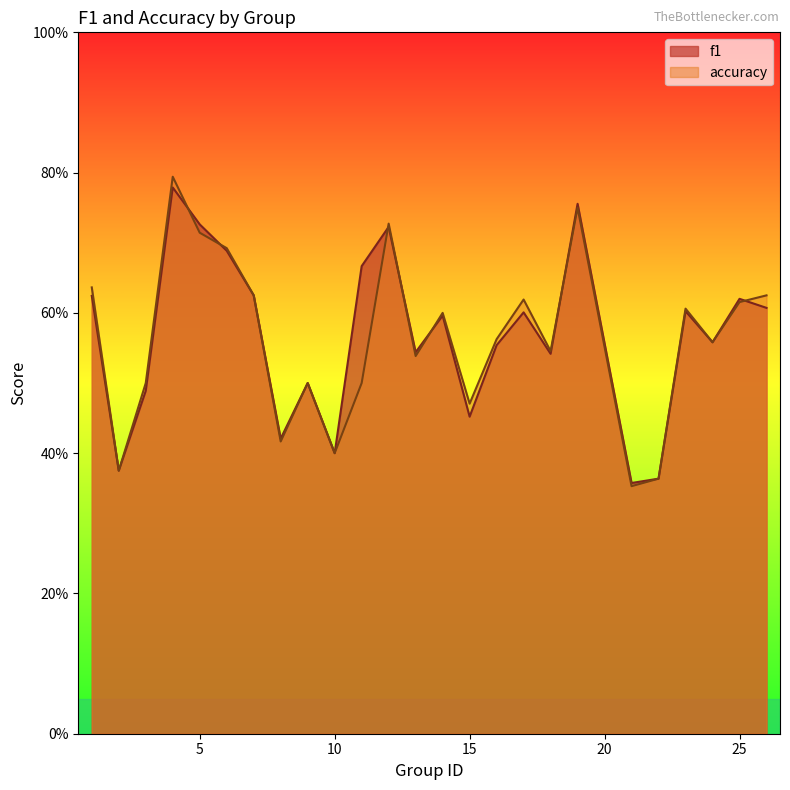

How many lines are shown in the chart?

2